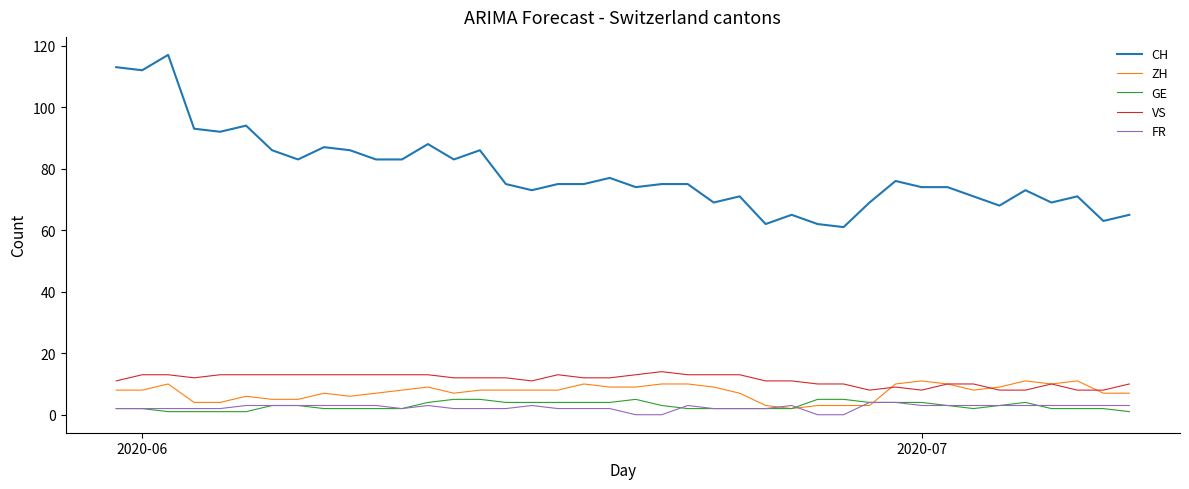

What is the highest value of the CH series?

117